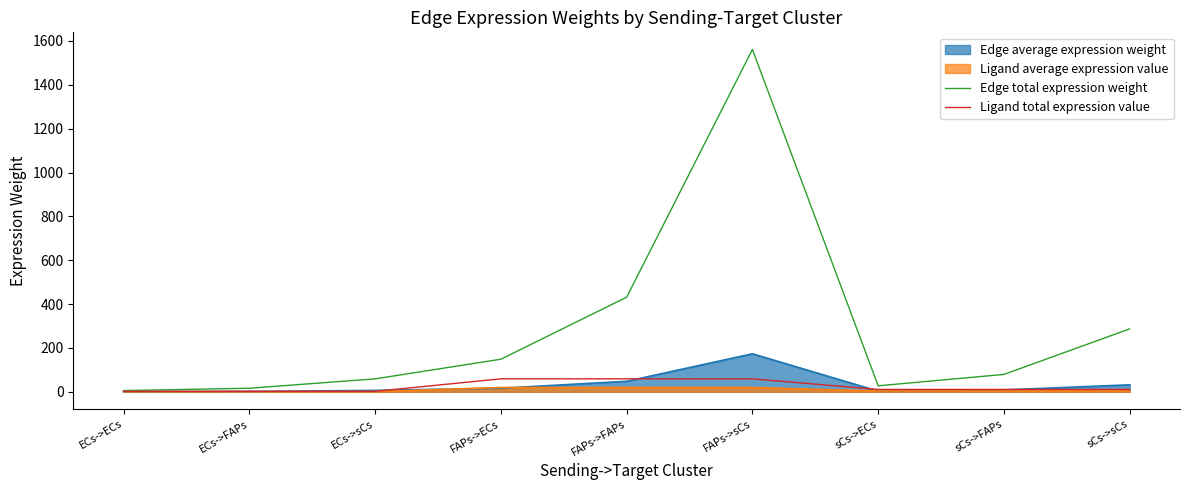

Reading left to right, list all the values displayed in this chart.

Edge total expression weight: 5.6	16.3	59.1	148.7	431.4	1561.4	27.4	79.3	287.1
Ligand total expression value: 2.2	2.2	2.2	59.2	59.2	59.2	10.9	10.9	10.9